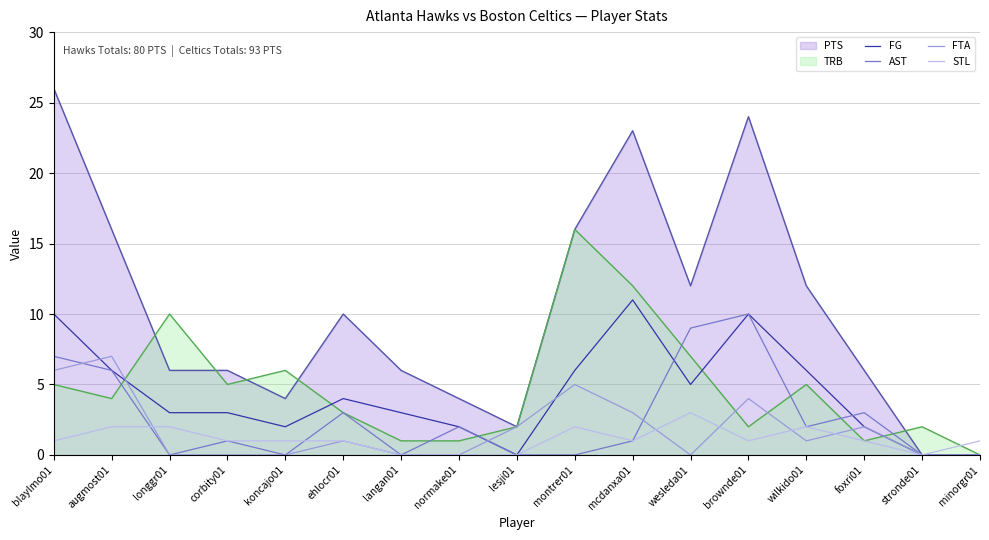

What is the label of the 16th point from the right?

augmost01